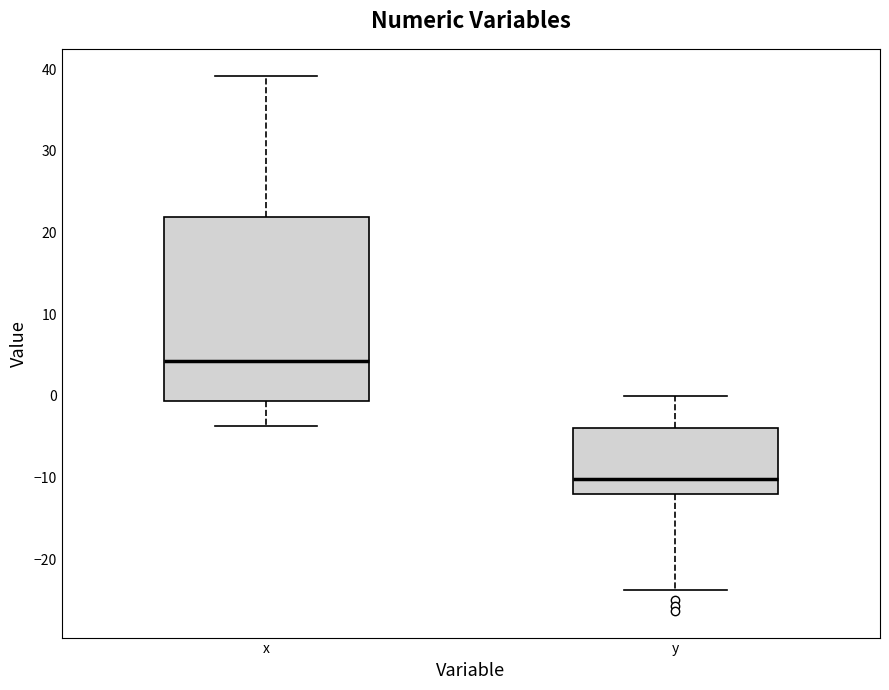

Reading left to right, transcribe this box plot: for each box, give where its median line is, the range the box spans, and where its two whiskers end, as read against the y-axis. The values are not printed on the chart, so give them approximately, as read against the axis.

x: median 4, box -1 to 22, whiskers -4 to 39
y: median -10, box -12 to -4, whiskers -24 to 0